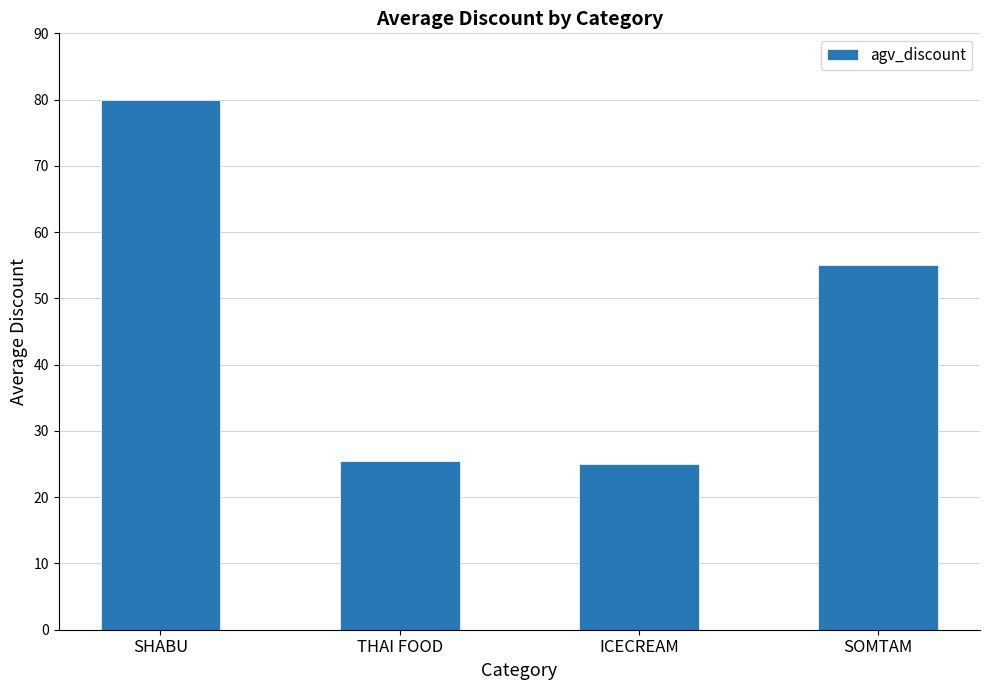

What is the approximate value at SOMTAM?

55.0